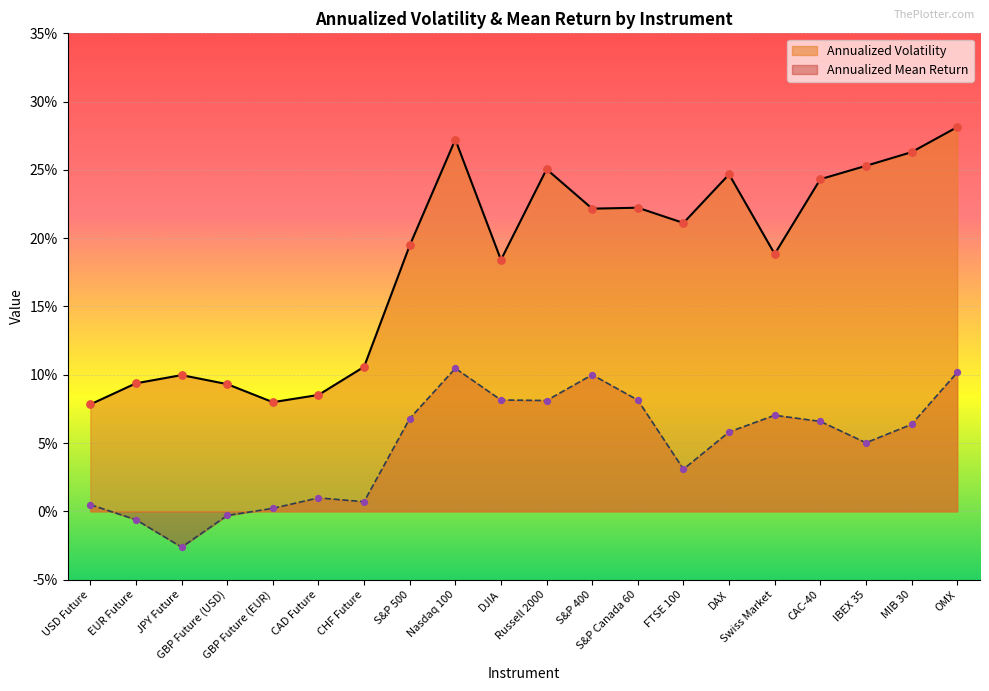

What are all the series names shown in the legend?

Annualized Volatility, Annualized Mean Return